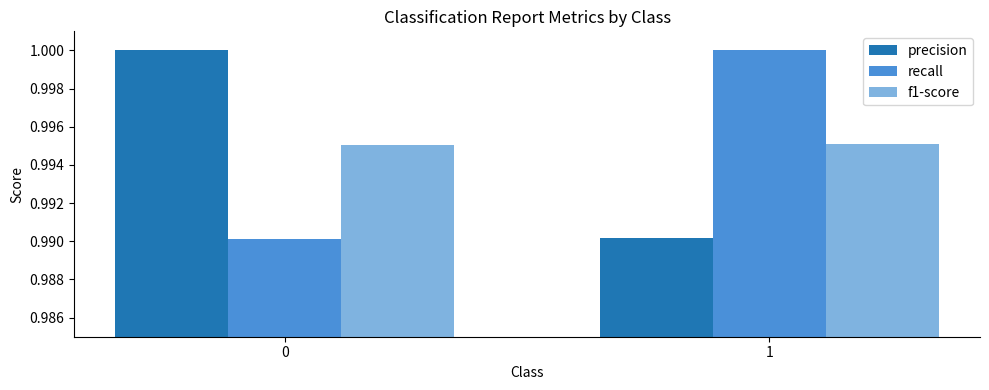

At 0, list the series in order from largest to smallest.

precision, f1-score, recall